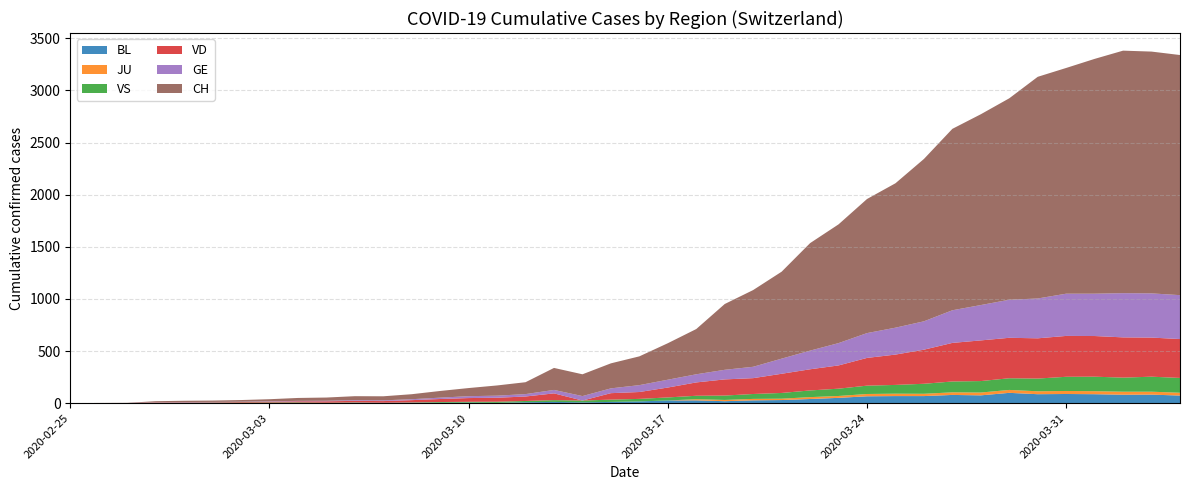

Reading left to right, transcribe all the data shown in this chart.

BL: 0=0	1=0	2=0	3=0	4=1	5=1	6=1	7=1	8=1	9=1	10=4	11=4	12=4	13=4	14=5	15=3	16=9	17=12	18=8	19=12	20=17	21=26	22=27	23=19	24=27	25=30	26=40	27=51	28=66	29=68	30=68	31=79	32=75	33=99	34=86	35=88	36=86	37=81	38=82	39=73
GE: 0=0	1=1	2=1	3=2	4=3	5=3	6=3	7=4	8=4	9=5	10=7	11=7	12=9	13=13	14=18	15=20	16=23	17=33	18=43	19=46	20=66	21=75	22=78	23=92	24=109	25=145	26=179	27=214	28=238	29=258	30=272	31=313	32=339	33=365	34=382	35=405	36=406	37=424	38=424	39=421
JU: 0=0	1=0	2=0	3=0	4=0	5=0	6=0	7=0	8=0	9=0	10=0	11=0	12=0	13=0	14=0	15=0	16=0	17=0	18=0	19=0	20=0	21=0	22=11	23=12	24=14	25=13	26=18	27=18	28=22	29=23	30=22	31=25	32=27	33=28	34=28	35=29	36=29	37=29	38=28	39=27
VD: 0=0	1=0	2=0	3=4	4=4	5=4	6=6	7=8	8=11	9=14	10=15	11=16	12=22	13=29	14=36	15=38	16=43	17=65	18=0	19=62	20=66	21=95	22=128	23=155	24=152	25=184	26=203	27=223	28=266	29=291	30=327	31=370	32=390	33=388	34=386	35=392	36=390	37=386	38=375	39=373
VS: 0=0	1=0	2=0	3=3	4=3	5=4	6=4	7=5	8=6	9=3	10=3	11=0	12=3	13=7	14=8	15=11	16=12	17=17	18=17	19=22	20=24	21=29	22=33	23=42	24=47	25=55	26=64	27=70	28=80	29=84	30=96	31=104	32=110	33=112	34=122	35=136	36=139	37=135	38=144	39=142
CH: 0=0	1=1	2=2	3=10	4=12	5=13	6=16	7=20	8=28	9=31	10=38	11=39	12=48	13=64	14=78	15=98	16=114	17=211	18=209	19=240	20=276	21=350	22=434	23=631	24=736	25=834	26=1031	27=1139	28=1286	29=1385	30=1557	31=1740	32=1830	33=1932	34=2126	35=2165	36=2252	37=2326	38=2319	39=2303